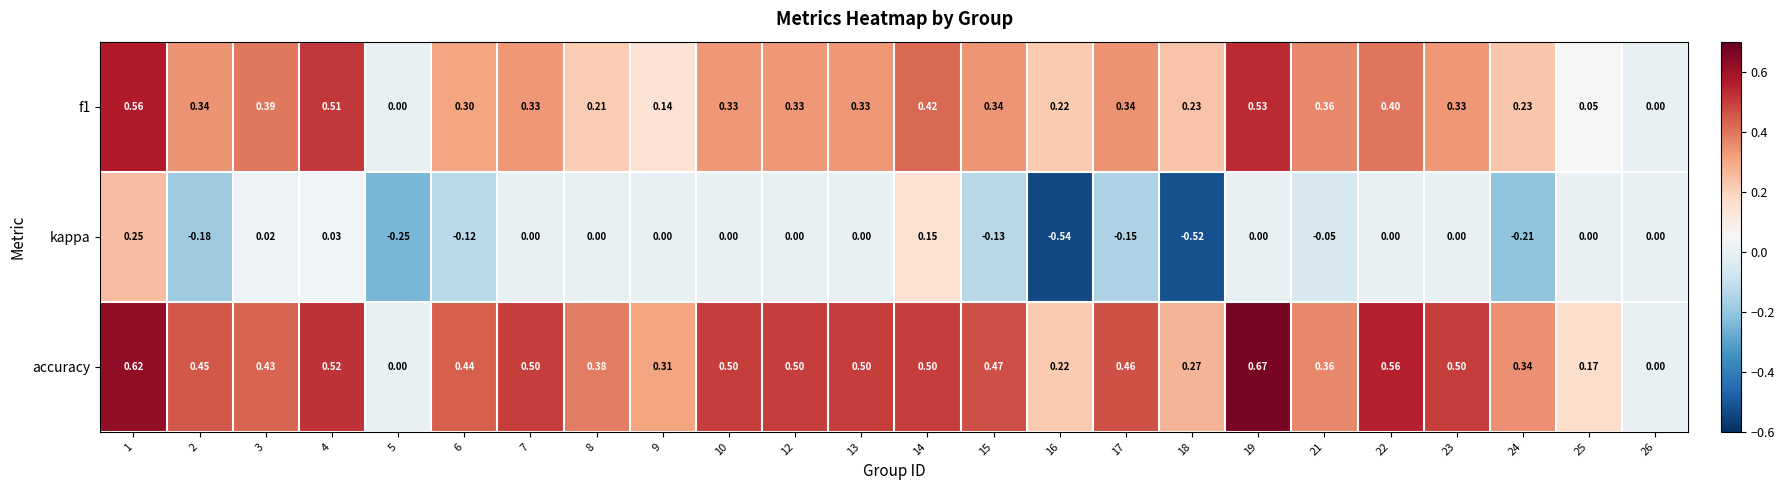

Is the value of f1 at 5 greater than the value of kappa at 14?

No